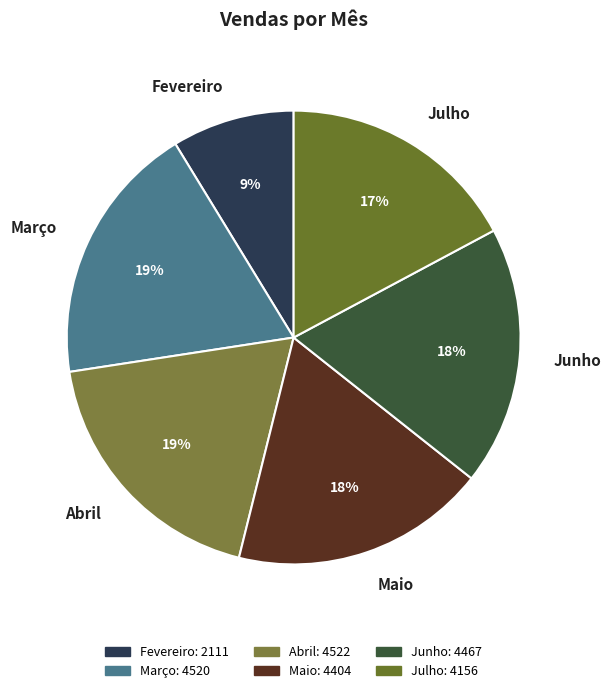

To the nearest percent, what is the combined percentage of Maio and Abril?

37%